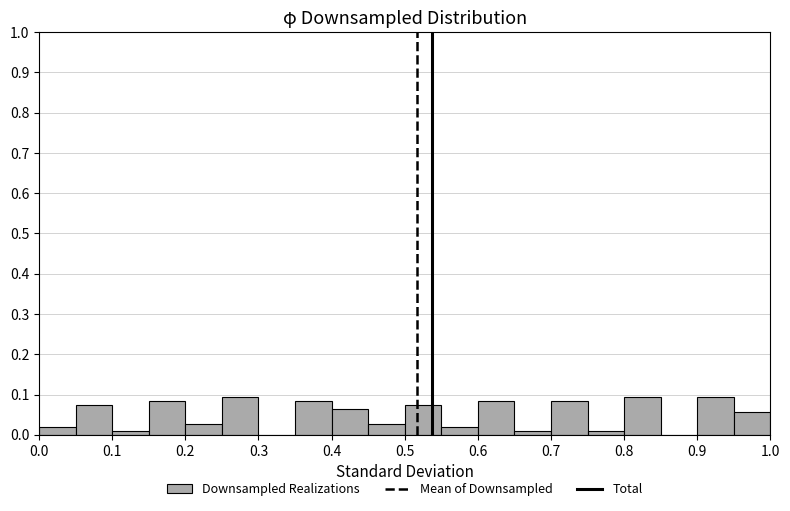

Reading left to right, transcribe this chart: for each bar, give the range it covers on the x-axis and its height. The values are not printed on the chart, so give them approximately, as read against the axis.

0.00 to 0.05: 0.02
0.05 to 0.10: 0.07
0.10 to 0.15: under 0.01
0.15 to 0.20: 0.08
0.20 to 0.25: 0.03
0.25 to 0.30: 0.09
0.30 to 0.35: 0
0.35 to 0.40: 0.08
0.40 to 0.45: 0.06
0.45 to 0.50: 0.03
0.50 to 0.55: 0.07
0.55 to 0.60: 0.02
0.60 to 0.65: 0.08
0.65 to 0.70: under 0.01
0.70 to 0.75: 0.08
0.75 to 0.80: under 0.01
0.80 to 0.85: 0.09
0.85 to 0.90: 0
0.90 to 0.95: 0.09
0.95 to 1.00: 0.06